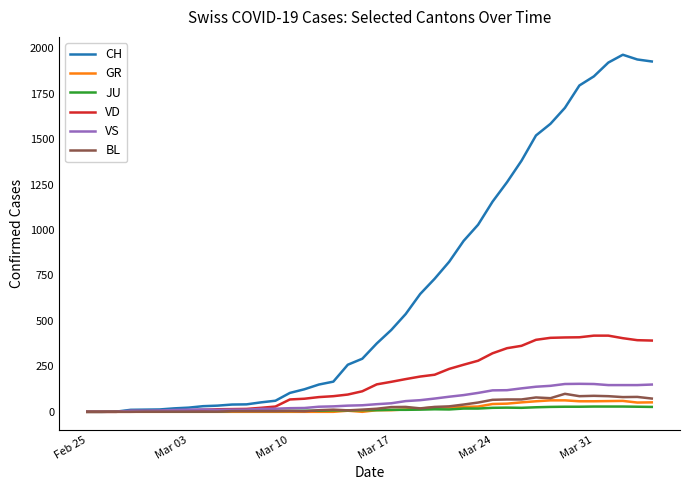

How many lines are shown in the chart?

6